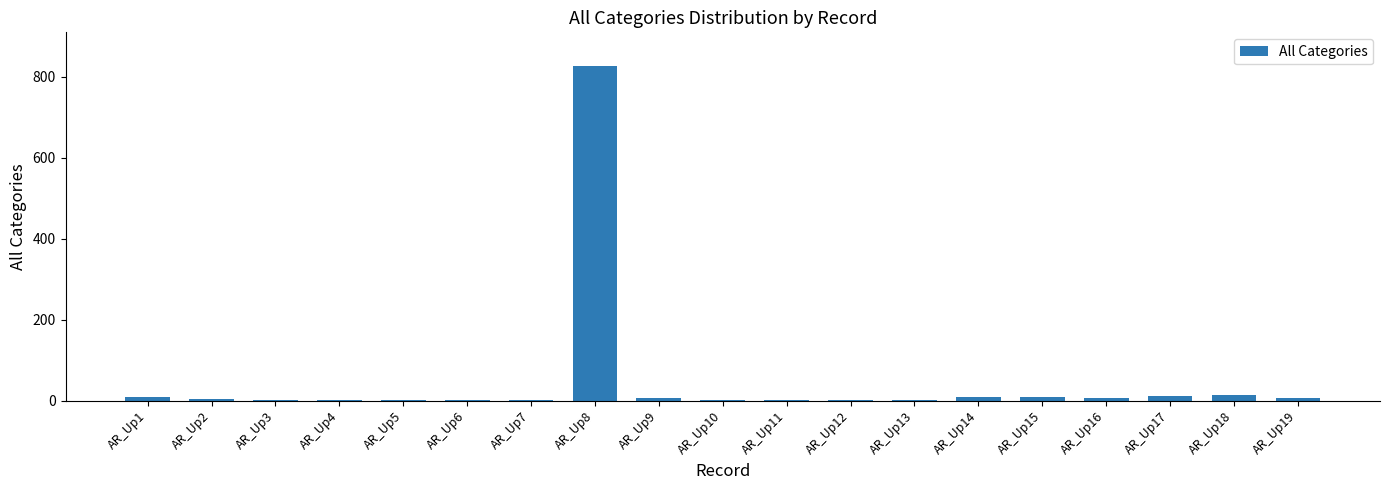

What is the maximum value shown in the chart?

827